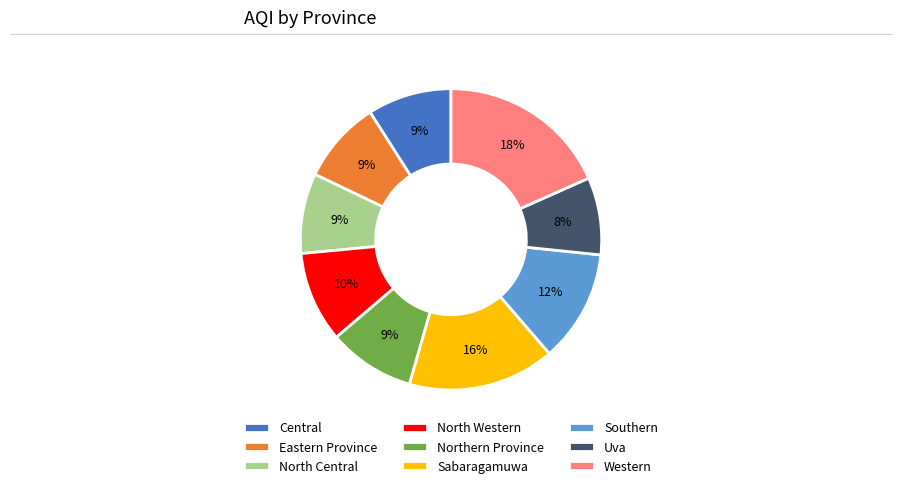

Combined, do North Central and Uva account for over 50%?

No